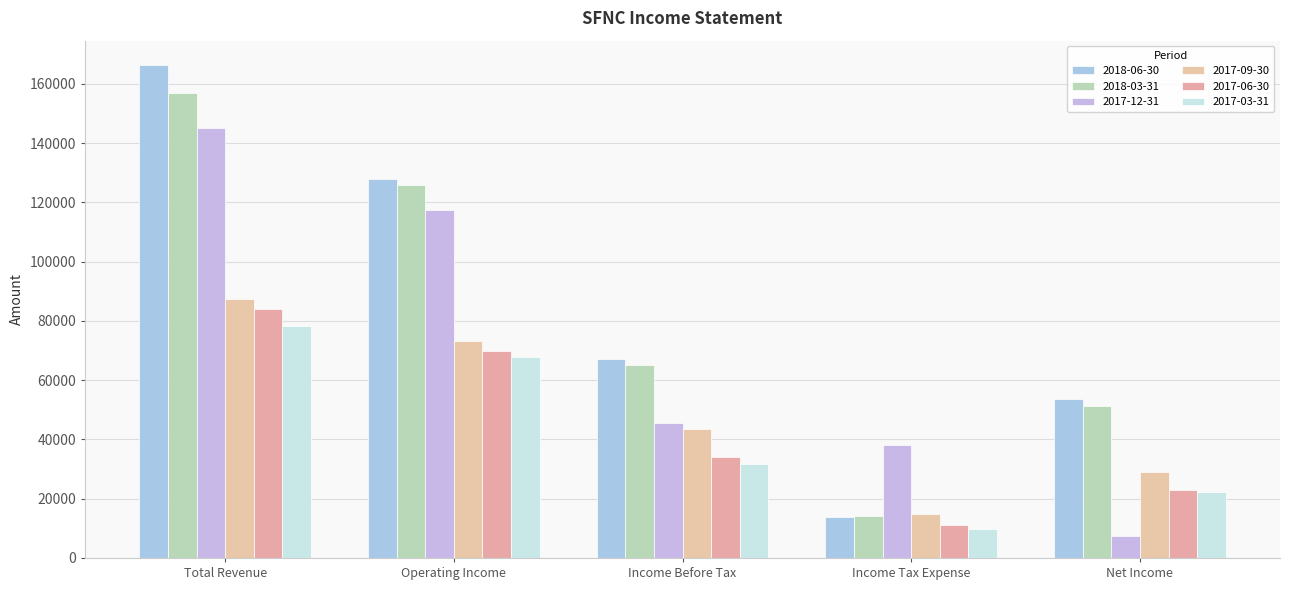

What is the average value of the 2017-09-30 series?

49600